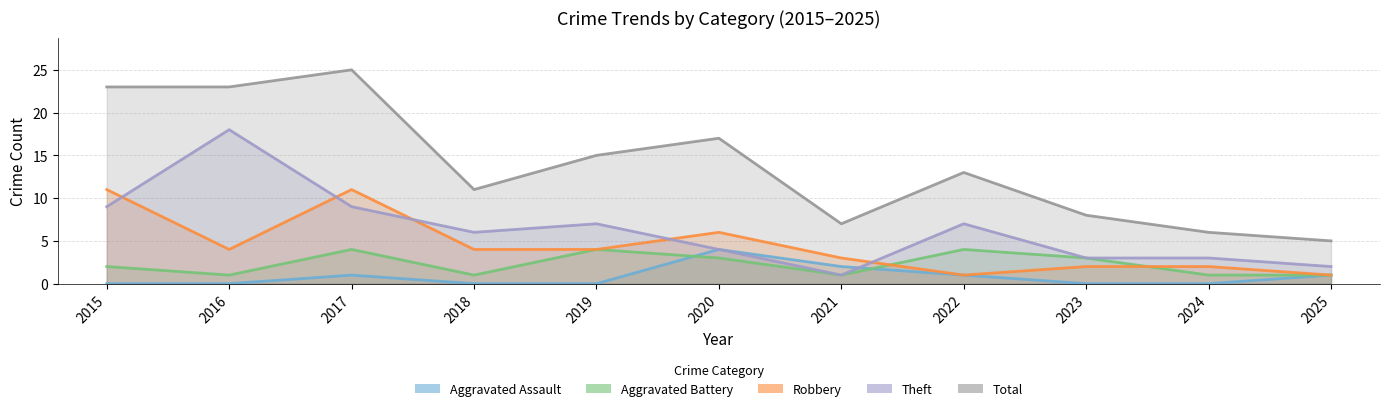

What is the total value across all series at 2020?

34